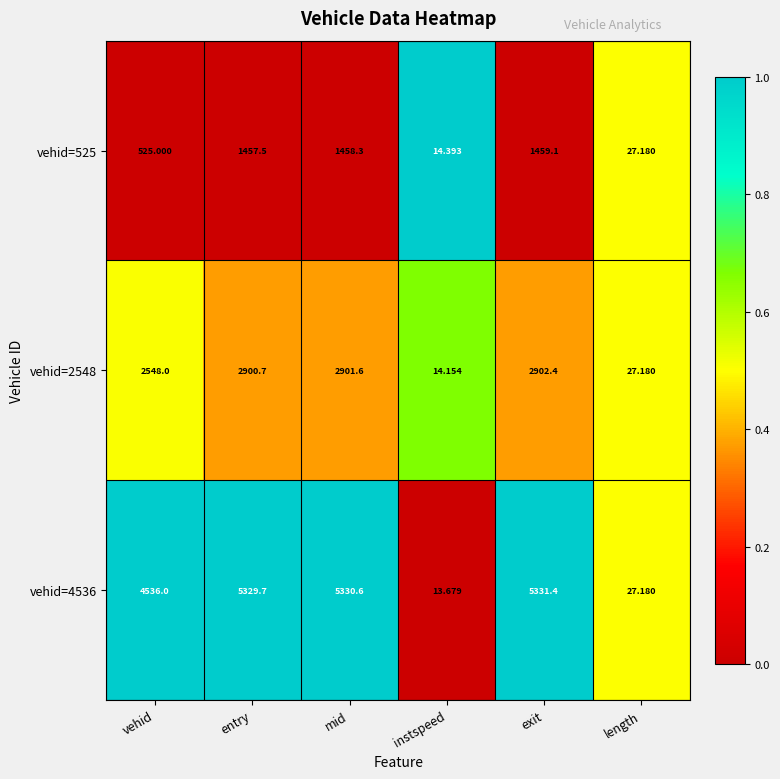

At which label does vehid=525 first exceed 1457?

entry